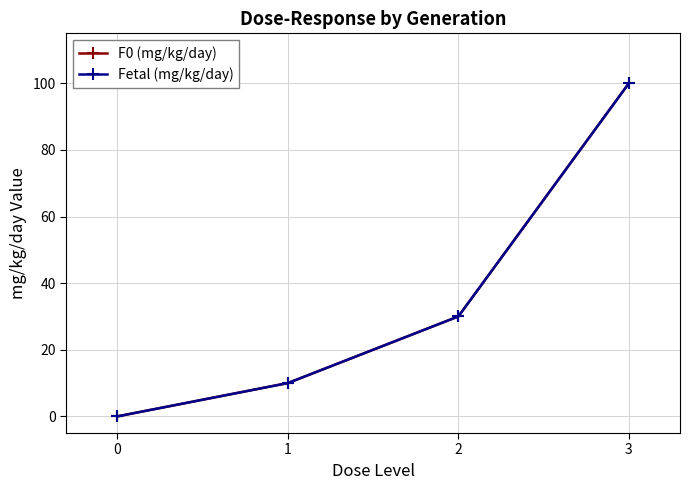

True or false: Fetal (mg/kg/day) and F0 (mg/kg/day) cross at least once.

False